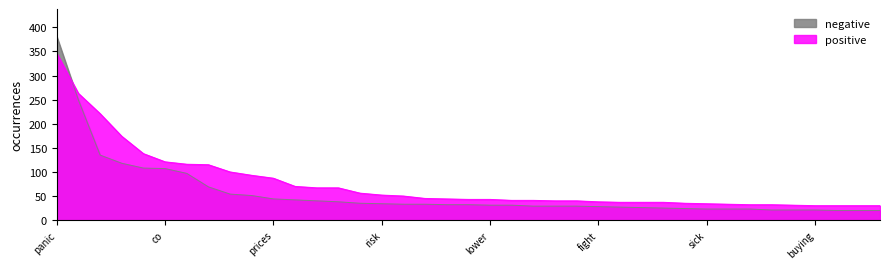

What is the label of the 14th point from the left?

fears